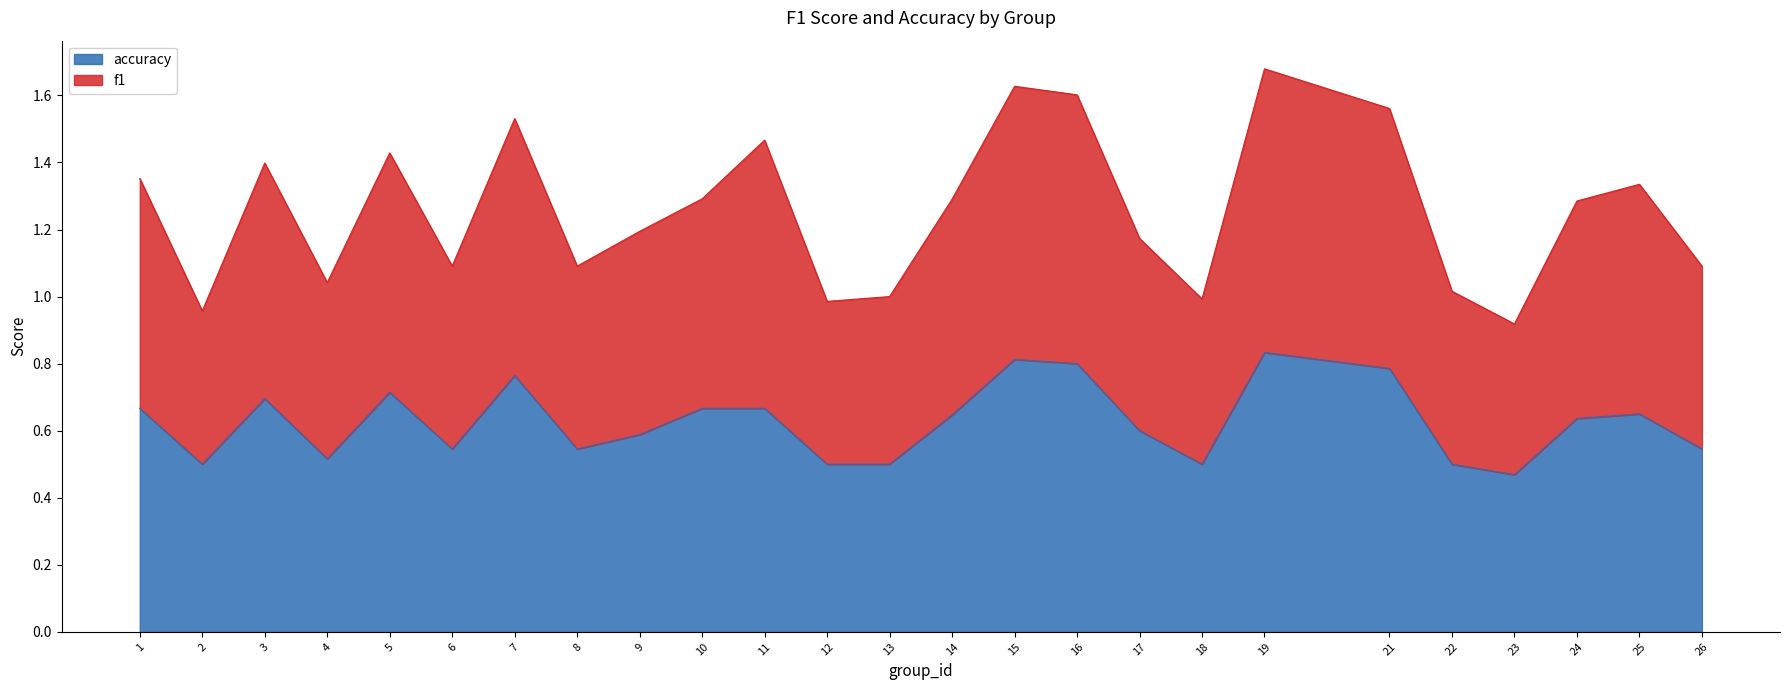

What is the difference between the maximum and minimum values in the accuracy series?

0.4